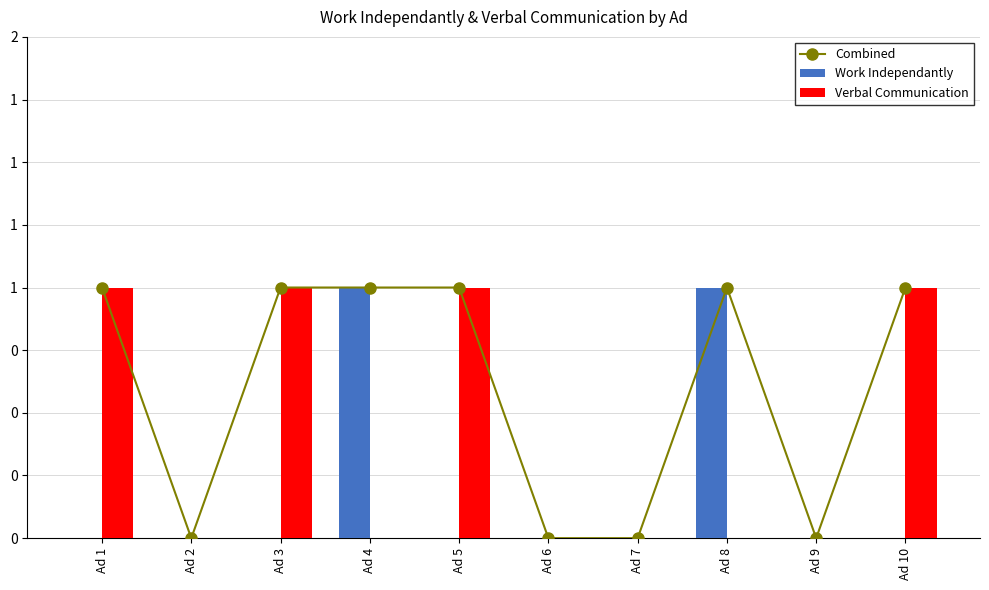

Reading left to right, what are all the values shown in this chart?

Combined: 1	0	1	1	1	0	0	1	0	1
Work Independantly: 0	0	0	1	0	0	0	1	0	0
Verbal Communication: 1	0	1	0	1	0	0	0	0	1